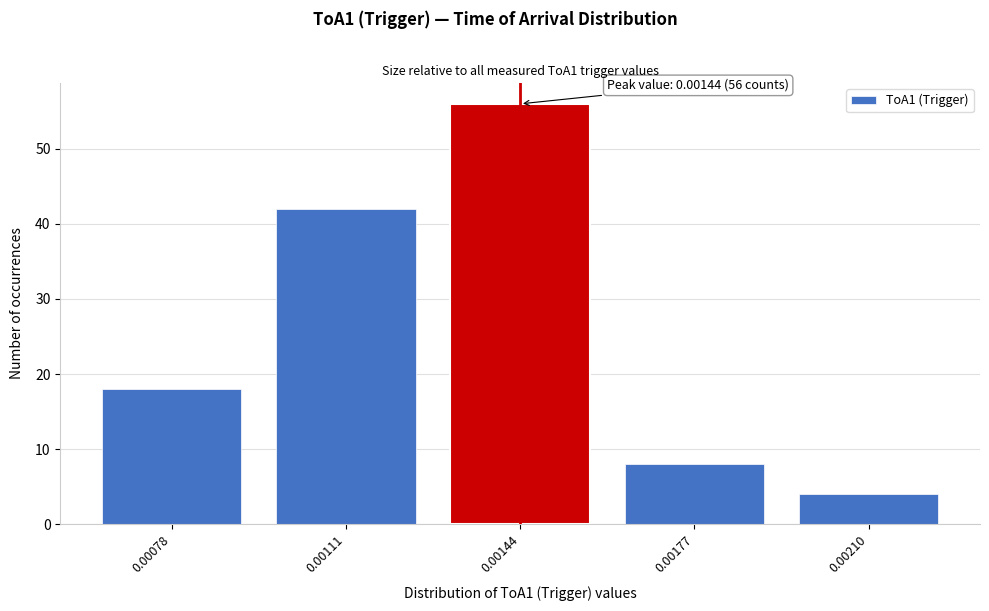

Reading left to right, list all the values displayed in this chart.

0.00078=18	0.00111=42	0.00144=56	0.00177=8	0.00210=4